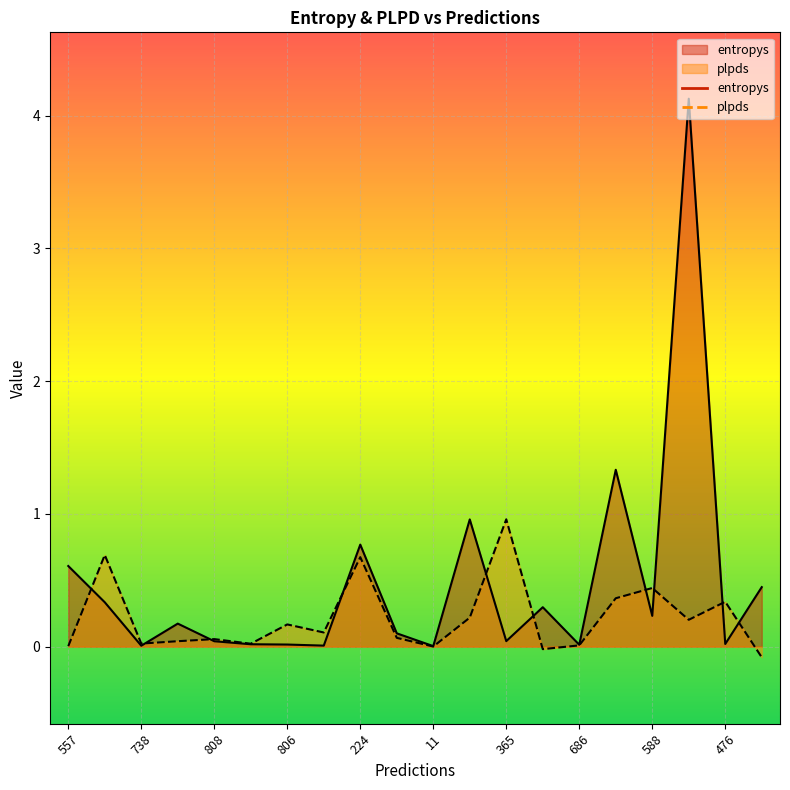

What is the difference between the plpds values at 806 and 788?

0.2